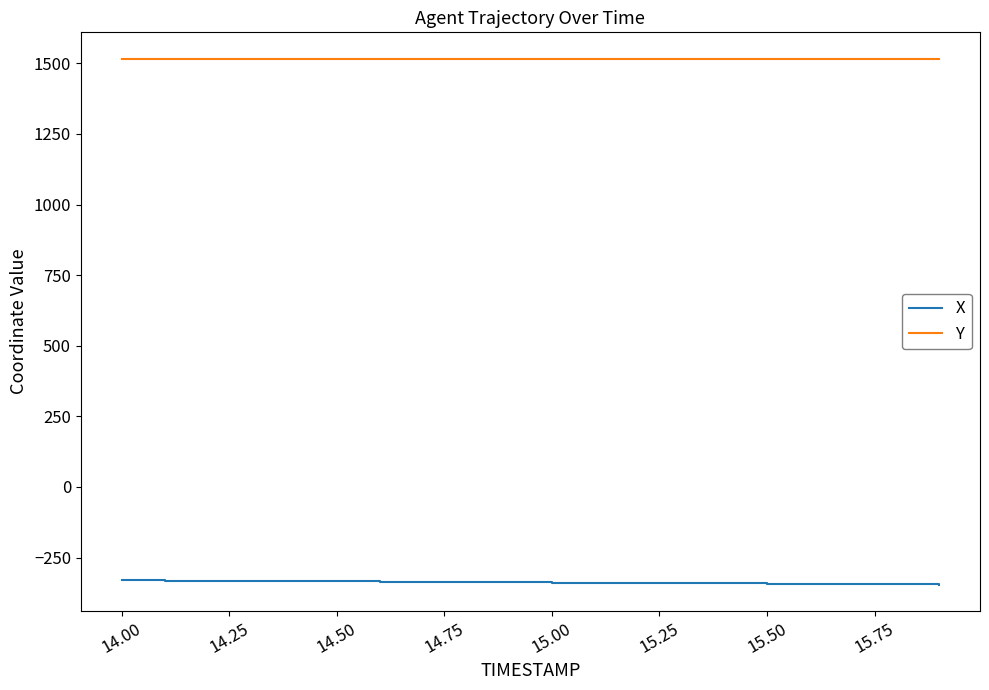

Rank the series by their average value, from lowest to highest.

X, Y